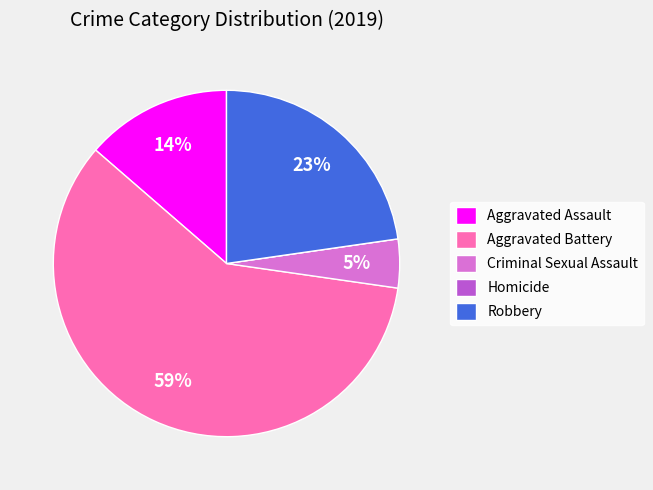

What percentage is the Criminal Sexual Assault slice, to the nearest percent?

5%